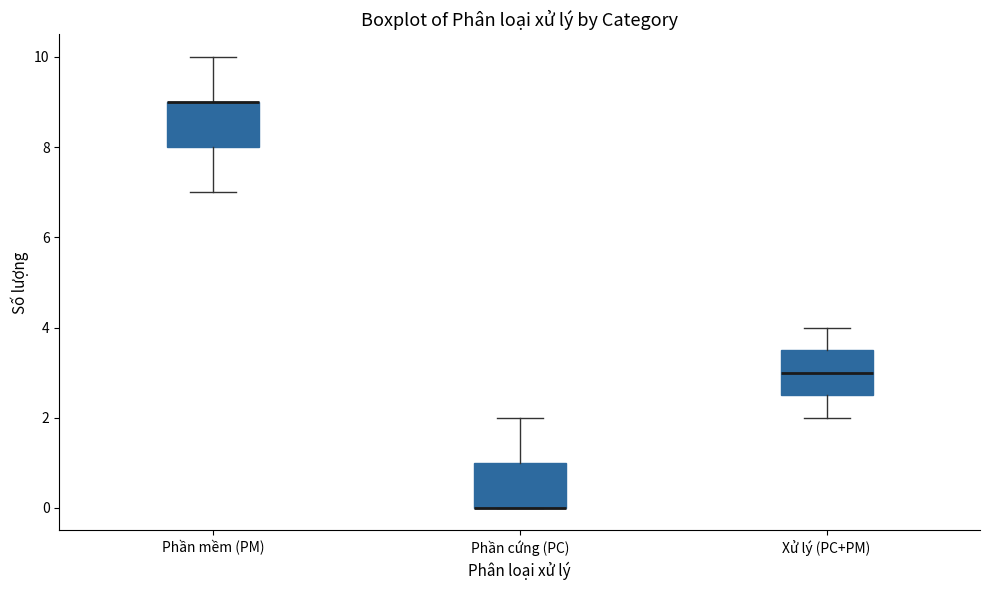

Where is the lower edge of the box for Xử lý (PC+PM) on the y-axis? The values are not printed on the chart, so give them approximately, as read against the axis.

2.6